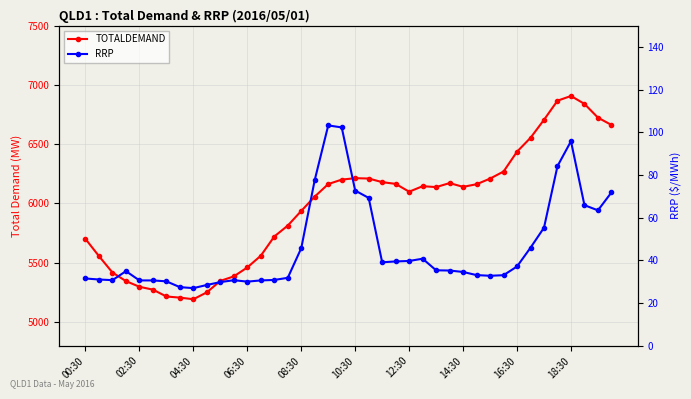

The RRP series shows 31.5 at 00:30. True or false?

True